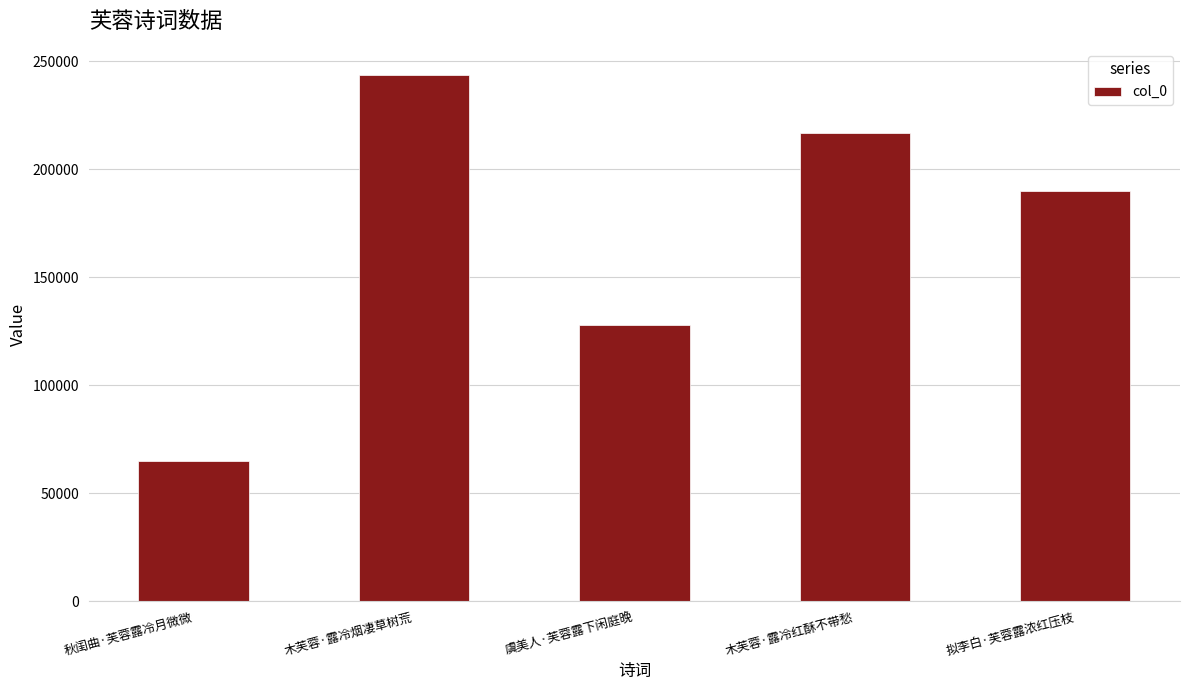

What is the sum of the values at 秋闺曲·芙蓉露冷月微微 and 虞美人·芙蓉露下闲庭晚?

192445